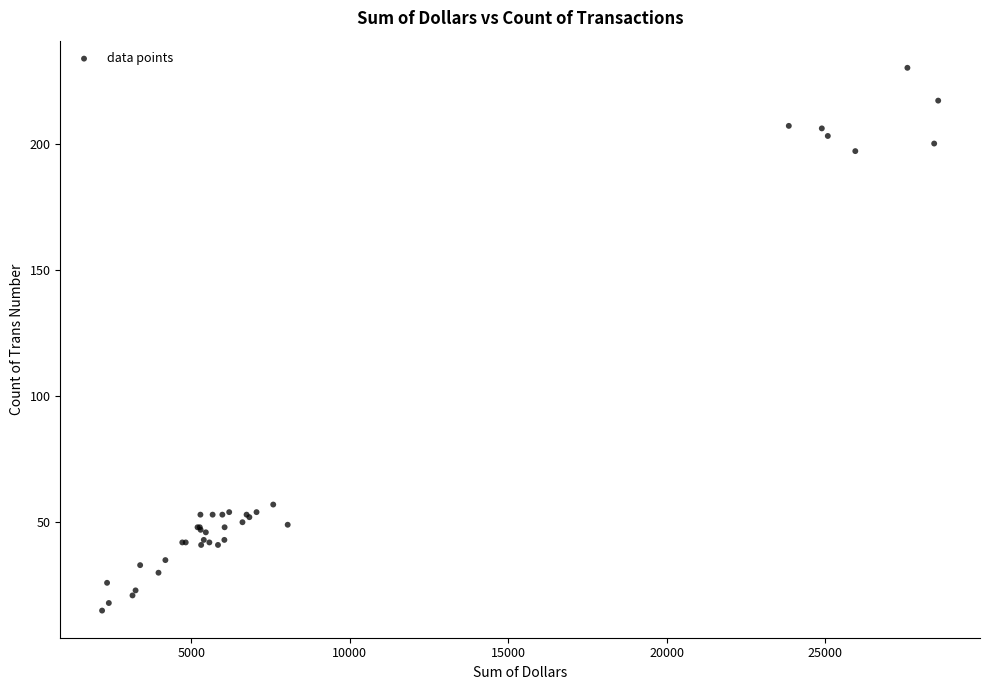

What Y value in the scatter plot is closest to 122?

57